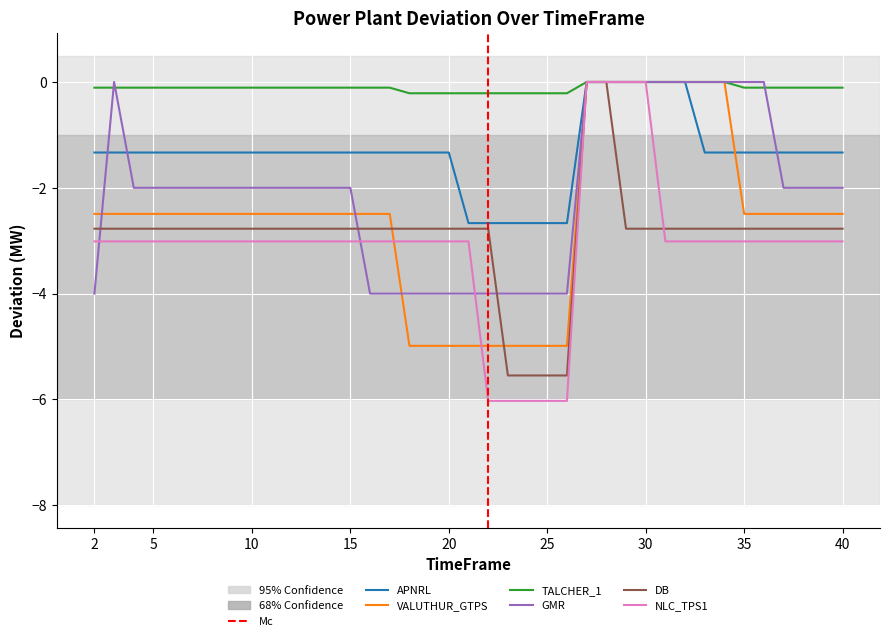

Reading left to right, transcribe all the data shown in this chart.

APNRL: -1.3	-1.3	-1.3	-1.3	-1.3	-1.3	-1.3	-1.3	-1.3	-1.3	-1.3	-1.3	-1.3	-1.3	-1.3	-1.3	-1.3	-1.3	-1.3	-2.7	-2.7	-2.7	-2.7	-2.7	-2.7	0.0	0.0	0.0	0.0	0.0	0.0	-1.3	-1.3	-1.3	-1.3	-1.3	-1.3	-1.3	-1.3
VALUTHUR_GTPS: -2.5	-2.5	-2.5	-2.5	-2.5	-2.5	-2.5	-2.5	-2.5	-2.5	-2.5	-2.5	-2.5	-2.5	-2.5	-2.5	-5.0	-5.0	-5.0	-5.0	-5.0	-5.0	-5.0	-5.0	-5.0	0.0	0.0	0.0	0.0	0.0	0.0	0.0	0.0	-2.5	-2.5	-2.5	-2.5	-2.5	-2.5
TALCHER_1: -0.1	-0.1	-0.1	-0.1	-0.1	-0.1	-0.1	-0.1	-0.1	-0.1	-0.1	-0.1	-0.1	-0.1	-0.1	-0.1	-0.2	-0.2	-0.2	-0.2	-0.2	-0.2	-0.2	-0.2	-0.2	0.0	0.0	0.0	0.0	0.0	0.0	0.0	0.0	-0.1	-0.1	-0.1	-0.1	-0.1	-0.1
GMR: -4.0	0.0	-2.0	-2.0	-2.0	-2.0	-2.0	-2.0	-2.0	-2.0	-2.0	-2.0	-2.0	-2.0	-4.0	-4.0	-4.0	-4.0	-4.0	-4.0	-4.0	-4.0	-4.0	-4.0	-4.0	0.0	0.0	0.0	0.0	0.0	0.0	0.0	0.0	0.0	0.0	-2.0	-2.0	-2.0	-2.0
DB: -2.8	-2.8	-2.8	-2.8	-2.8	-2.8	-2.8	-2.8	-2.8	-2.8	-2.8	-2.8	-2.8	-2.8	-2.8	-2.8	-2.8	-2.8	-2.8	-2.8	-2.8	-5.5	-5.5	-5.5	-5.5	0.0	0.0	-2.8	-2.8	-2.8	-2.8	-2.8	-2.8	-2.8	-2.8	-2.8	-2.8	-2.8	-2.8
NLC_TPS1: -3.0	-3.0	-3.0	-3.0	-3.0	-3.0	-3.0	-3.0	-3.0	-3.0	-3.0	-3.0	-3.0	-3.0	-3.0	-3.0	-3.0	-3.0	-3.0	-3.0	-6.0	-6.0	-6.0	-6.0	-6.0	0.0	0.0	0.0	0.0	-3.0	-3.0	-3.0	-3.0	-3.0	-3.0	-3.0	-3.0	-3.0	-3.0